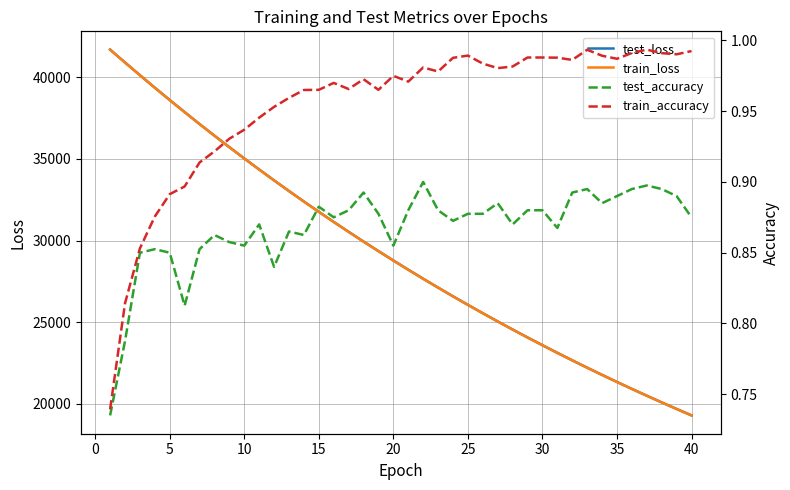

What is the maximum value for test_loss?

41692.2